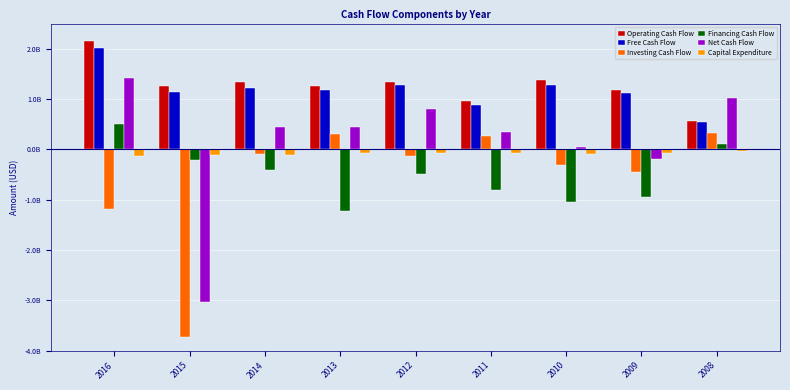

Rank the series by their maximum value, from highest to lowest.

Operating Cash Flow, Free Cash Flow, Net Cash Flow, Financing Cash Flow, Investing Cash Flow, Capital Expenditure